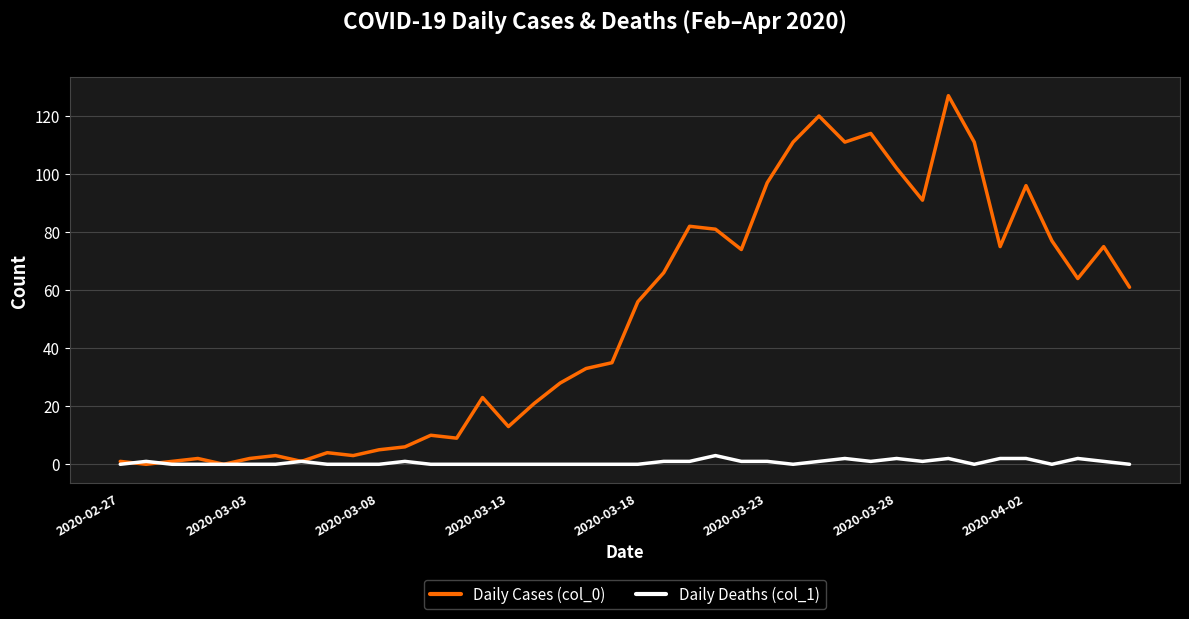

Which series has the largest total across all categories?

Daily Cases (col_0)